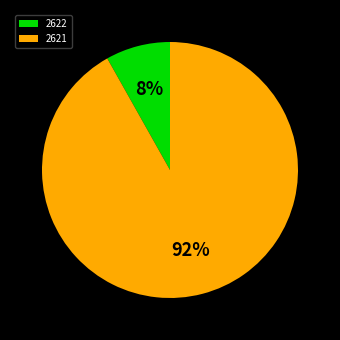

True or false: 2622 accounts for 8% of the total.

True